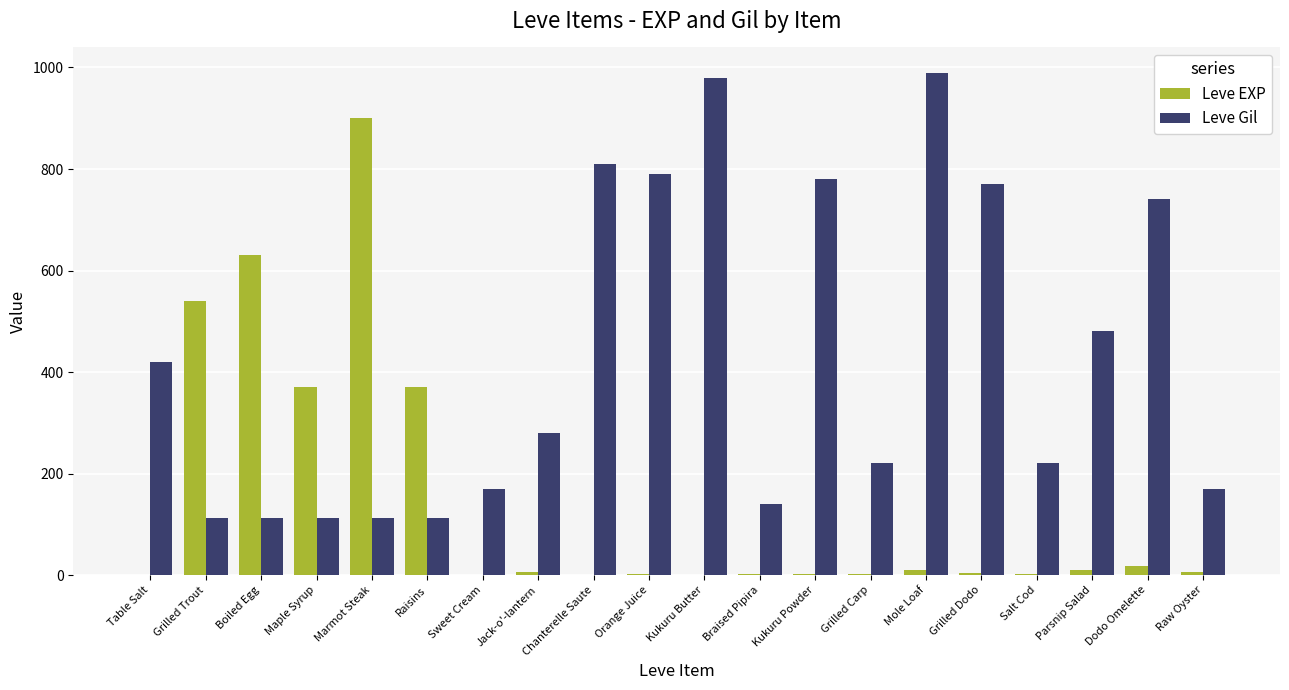

What are all the series names shown in the legend?

Leve EXP, Leve Gil